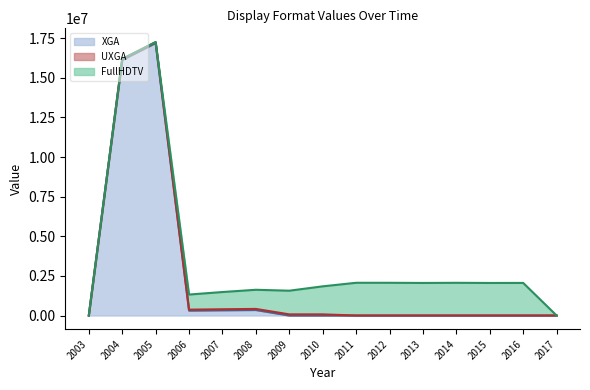

Reading left to right, list all the values displayed in this chart.

XGA: 0.0	16127510.4	17191849.2	309178.8	330579.7	347881.1	0.0	0.0	0.0	0.0	0.0	0.0	0.0	0.0	0.0
UXGA: 0.0	51920.1	55980.0	59943.8	63592.8	67719.1	71725.1	71787.6	0.0	0.0	0.0	0.0	0.0	0.0	0.0
FullHDTV: 0.0	7236.3	8511.2	953227.7	1087447.3	1207793.8	1493536.7	1768550.9	2064591.3	2064268.7	2053918.1	2062790.1	2053138.4	2056095.7	0.0